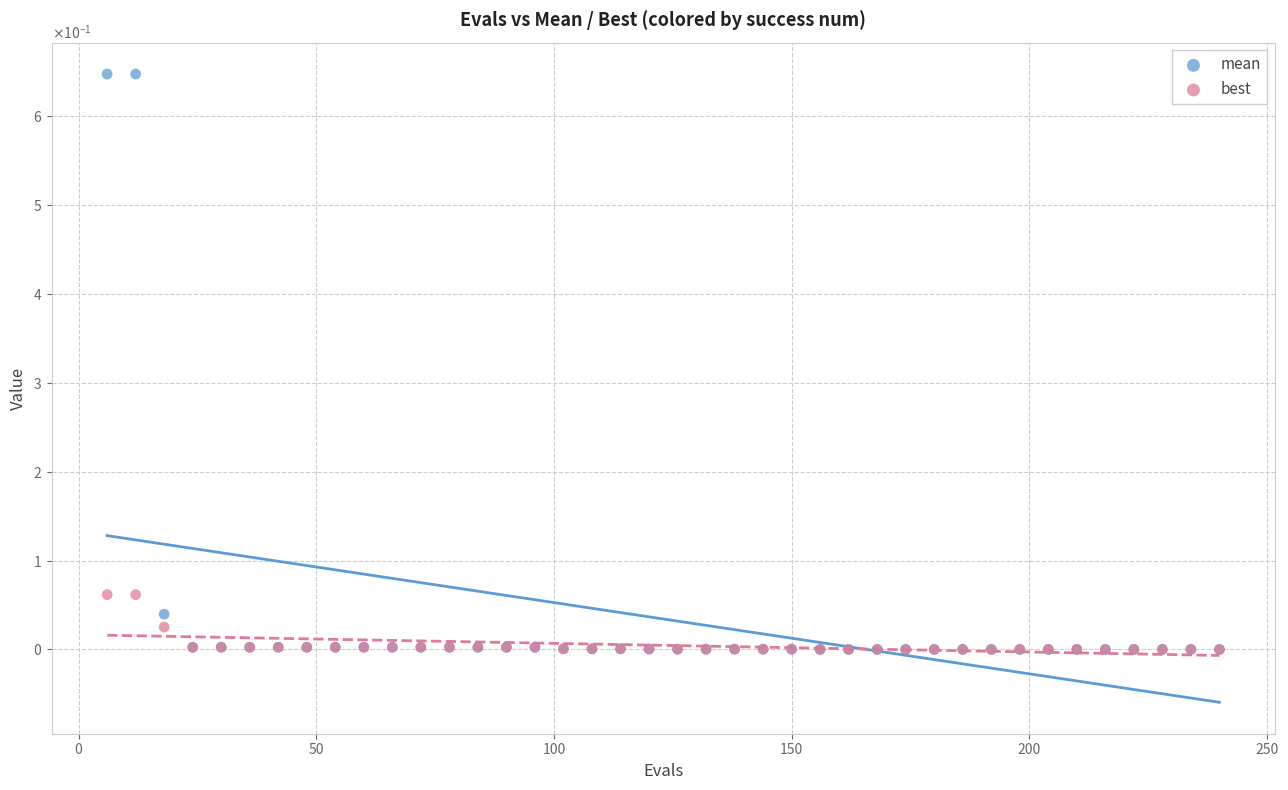

Which series contains the highest Y value?

mean